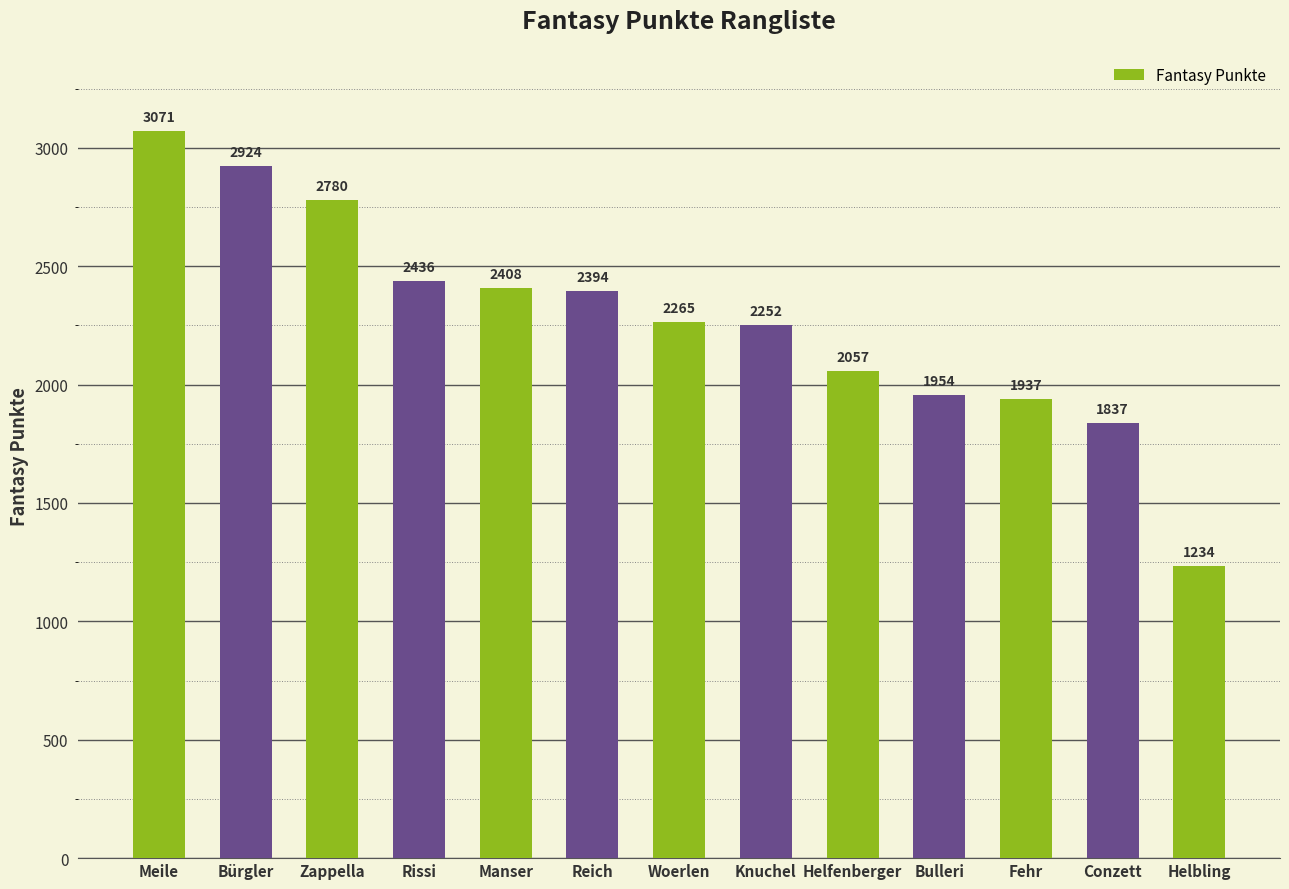

Rank the categories by value from lowest to highest.

Helbling, Conzett, Fehr, Bulleri, Helfenberger, Knuchel, Woerlen, Reich, Manser, Rissi, Zappella, Bürgler, Meile